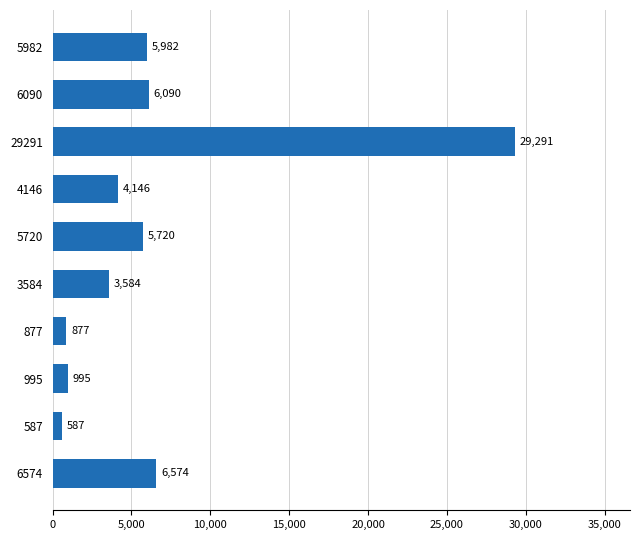

What is the sum of all values?

63846